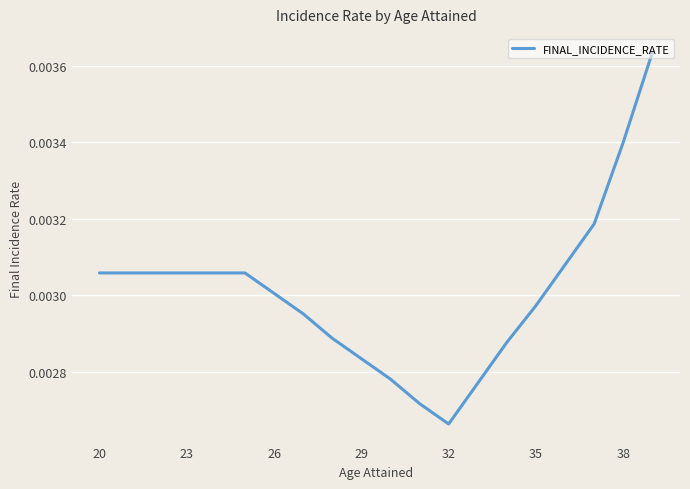

Which label corresponds to the smallest value in the chart?

32